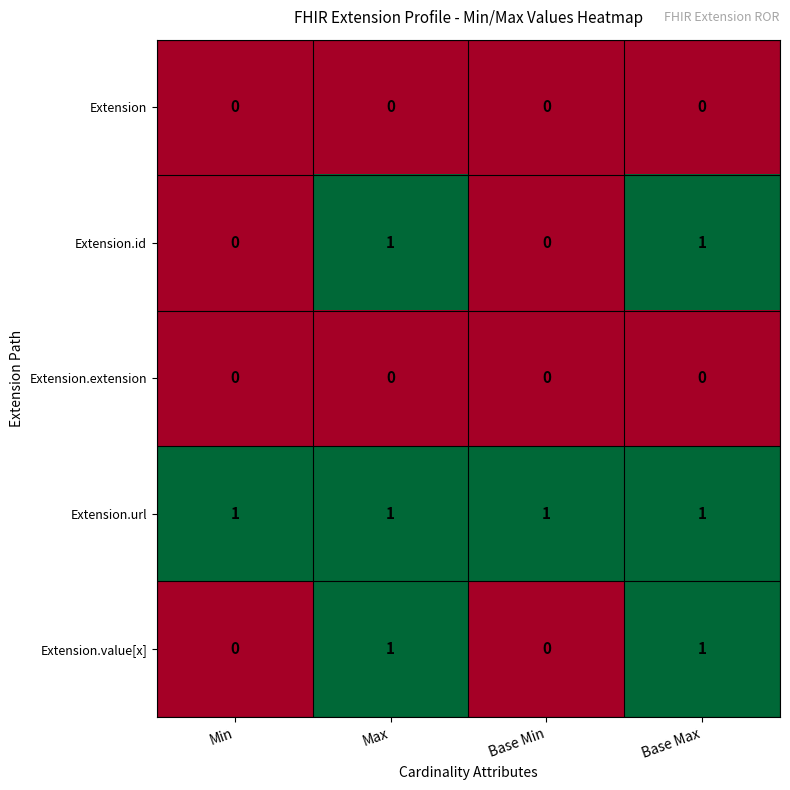

How many distinct data groups are displayed?

5